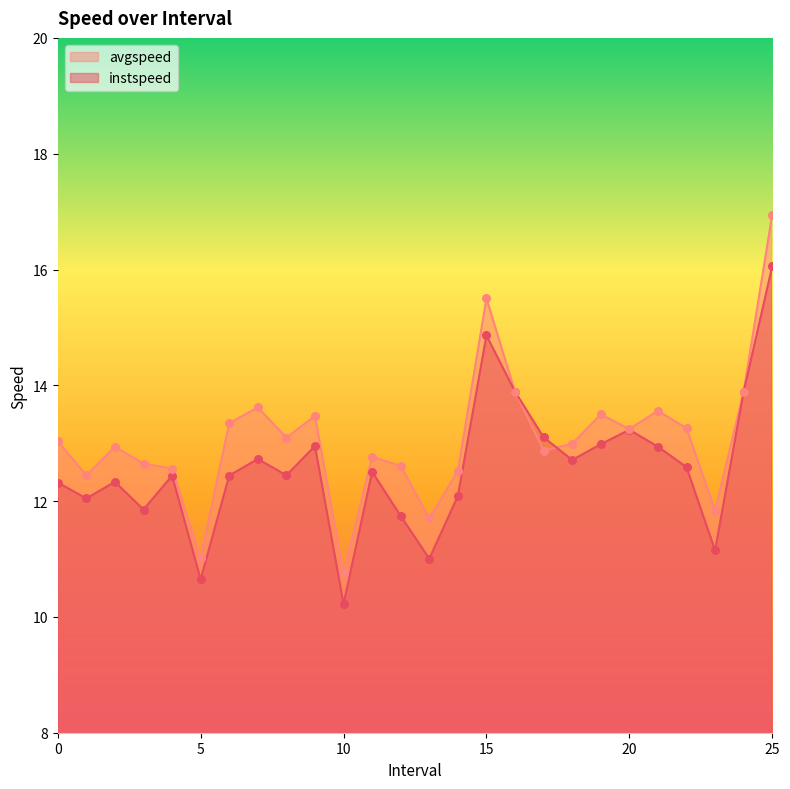

Which series has the largest total across all categories?

avgspeed